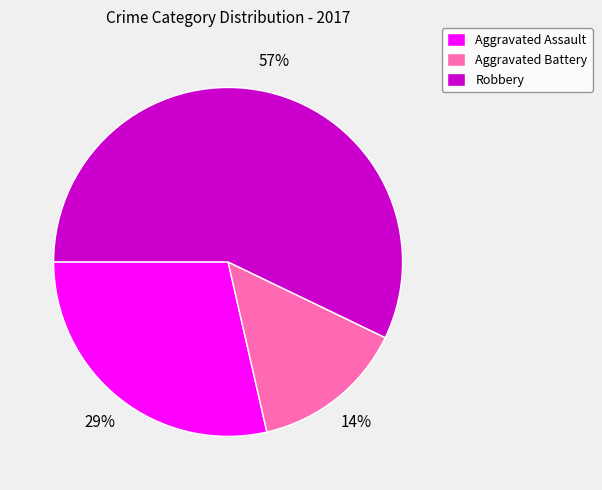

To the nearest percent, what is the difference between the largest and smallest slice percentages?

57%